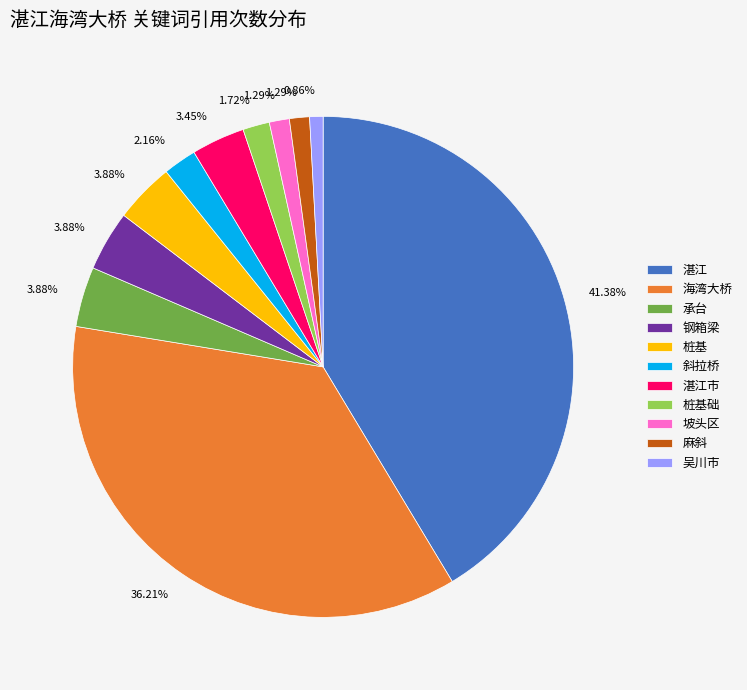

Which slice is the largest?

湛江